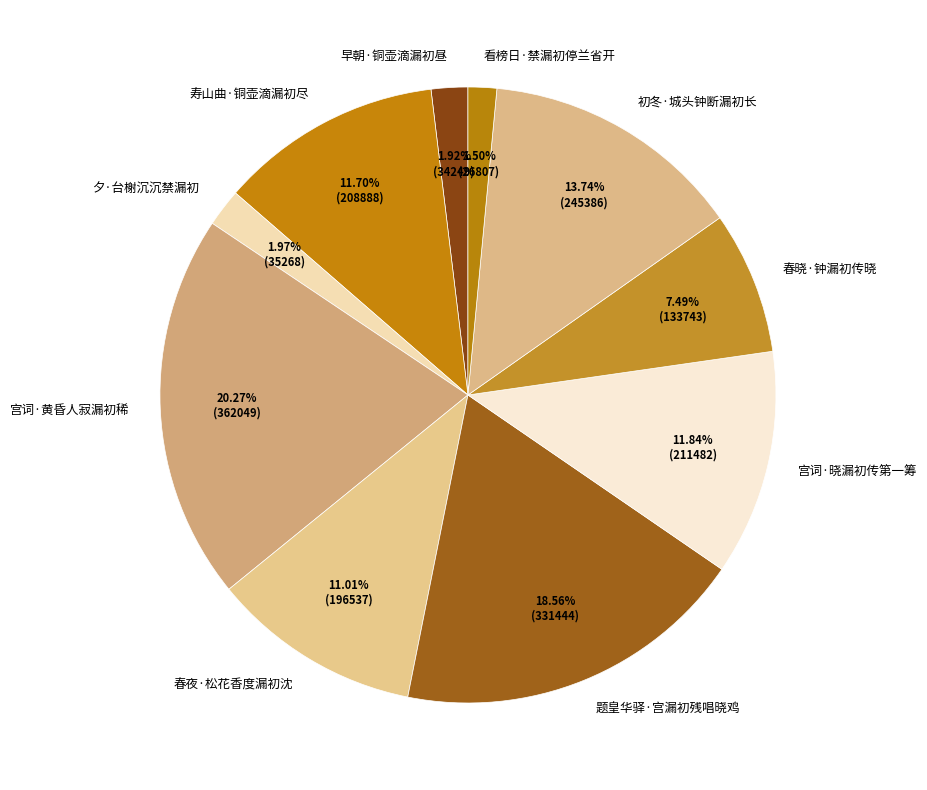

Which category has the biggest portion of the pie?

宫词·黄昏人寂漏初稀